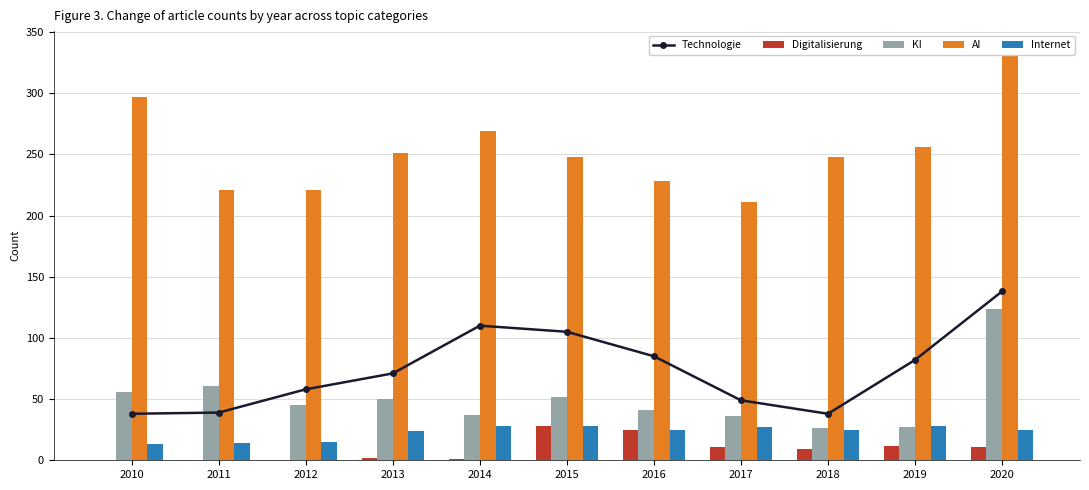

The Internet series shows 25 at 2016. True or false?

True